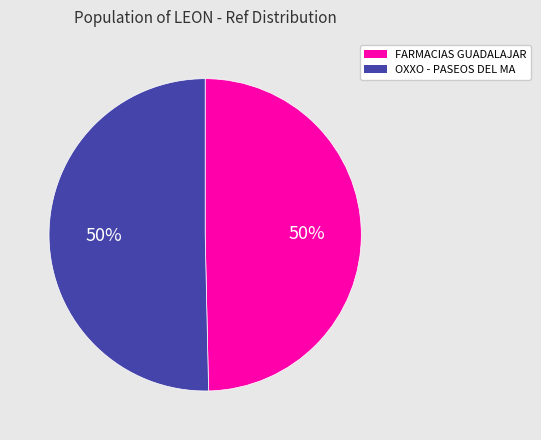

To the nearest percent, what is the average slice percentage?

50%